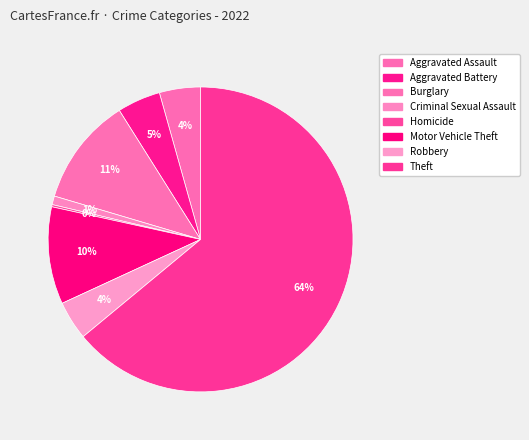

To the nearest percent, what percentage of the pie is Robbery?

4%